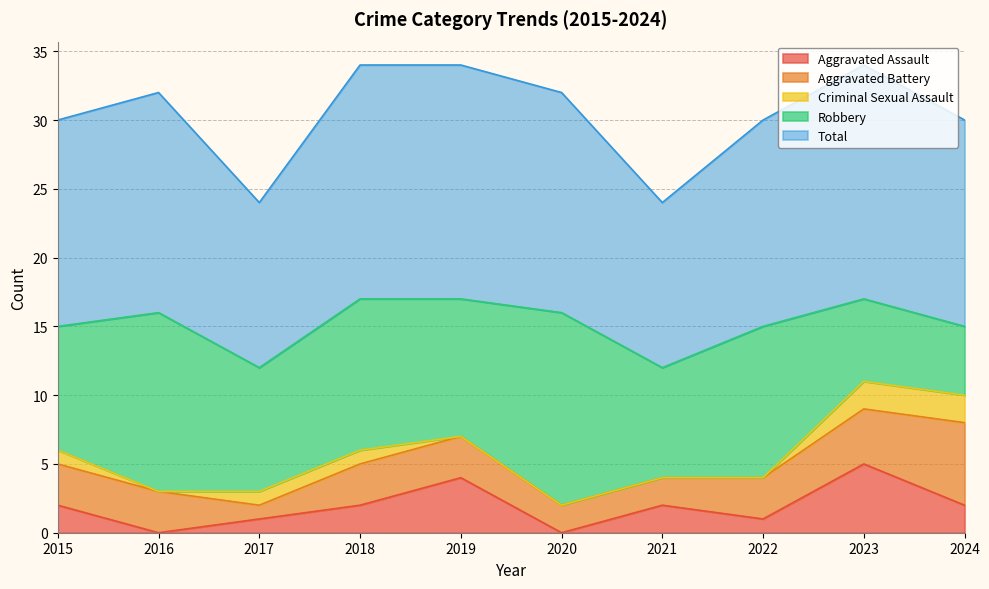

Which category has the highest value across all series?

2018